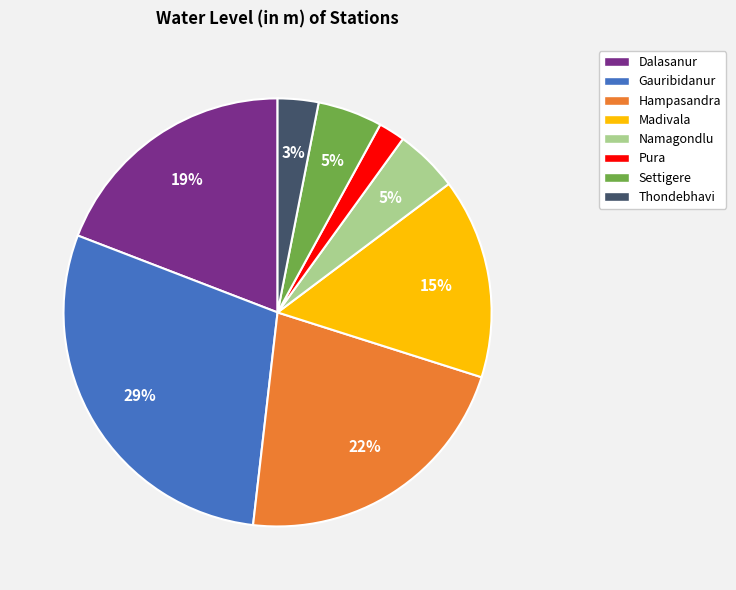

What is the ratio of the value at Gauribidanur to the value at Dalasanur?

1.5